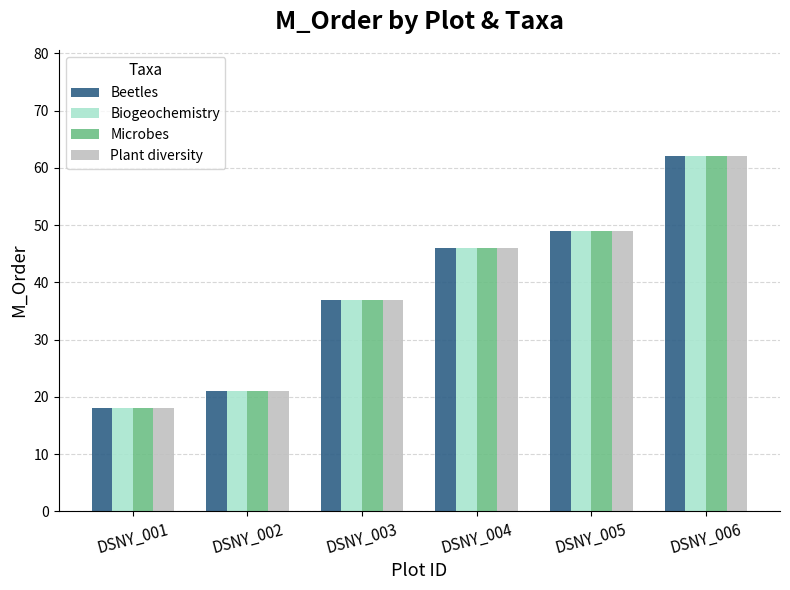

Does the chart contain stacked bars?

No